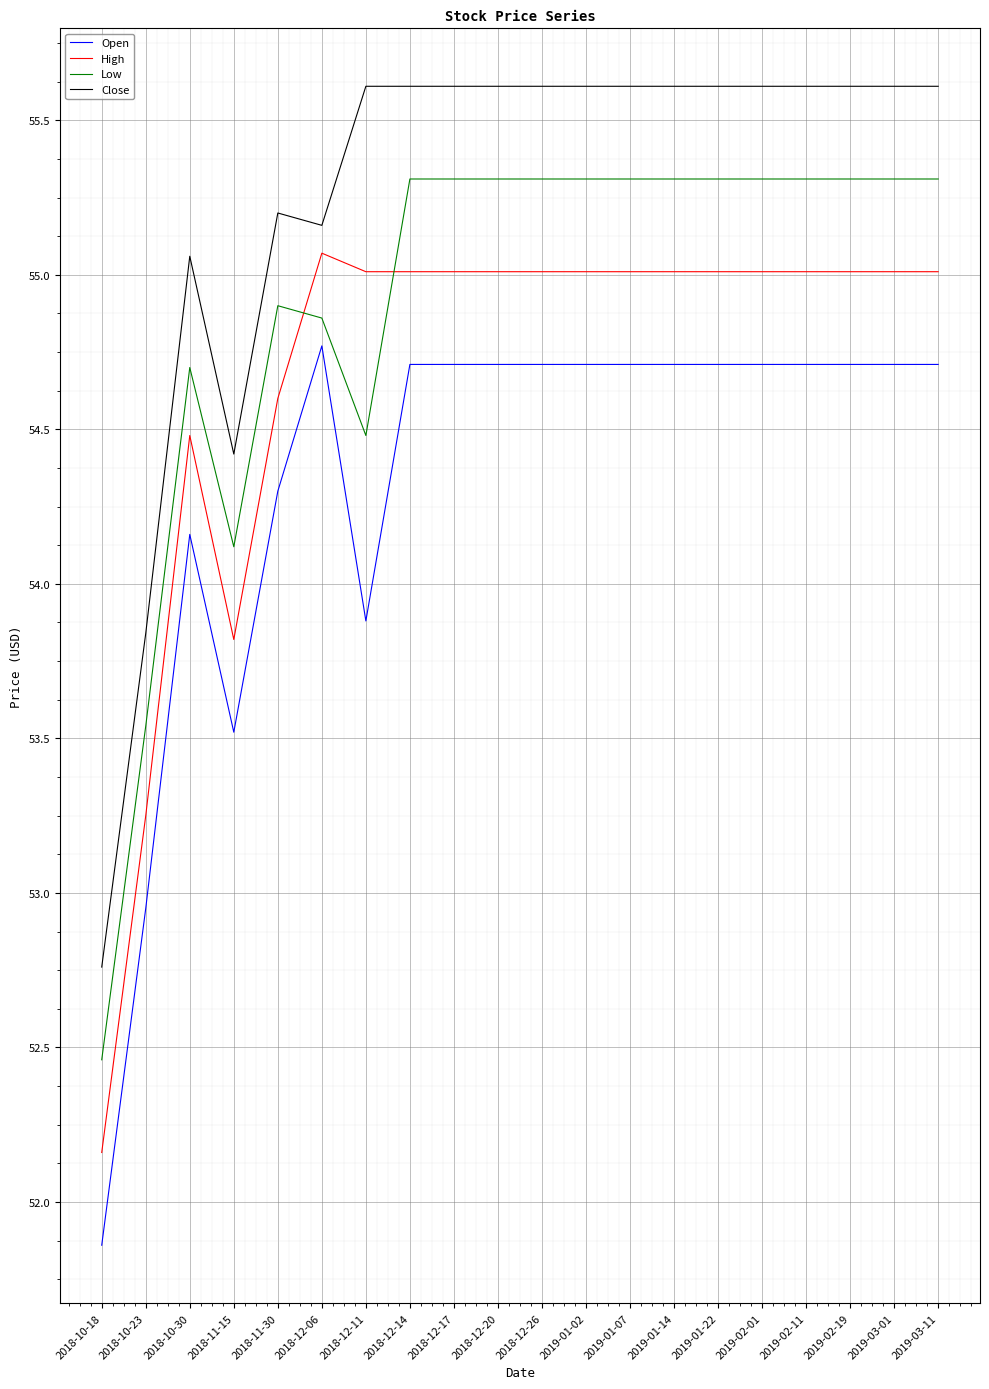

True or false: High has a value of 55.0 at 2018-12-20.

True